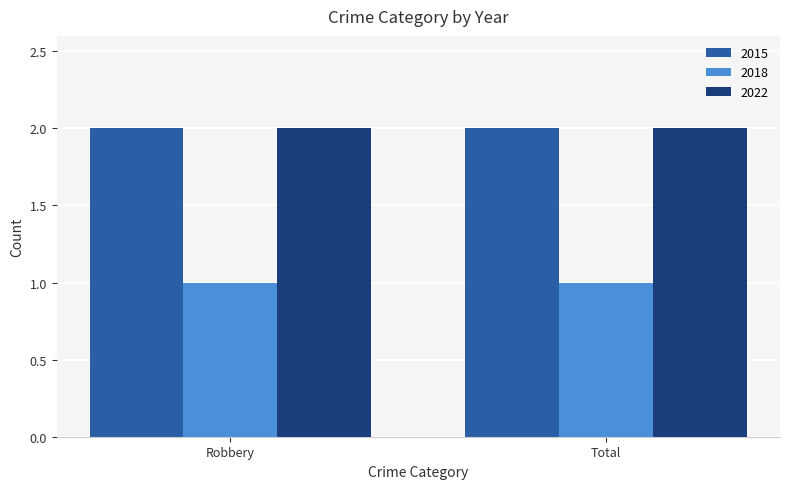

What is the value of the 2018 bar at the 1st from the left?

1